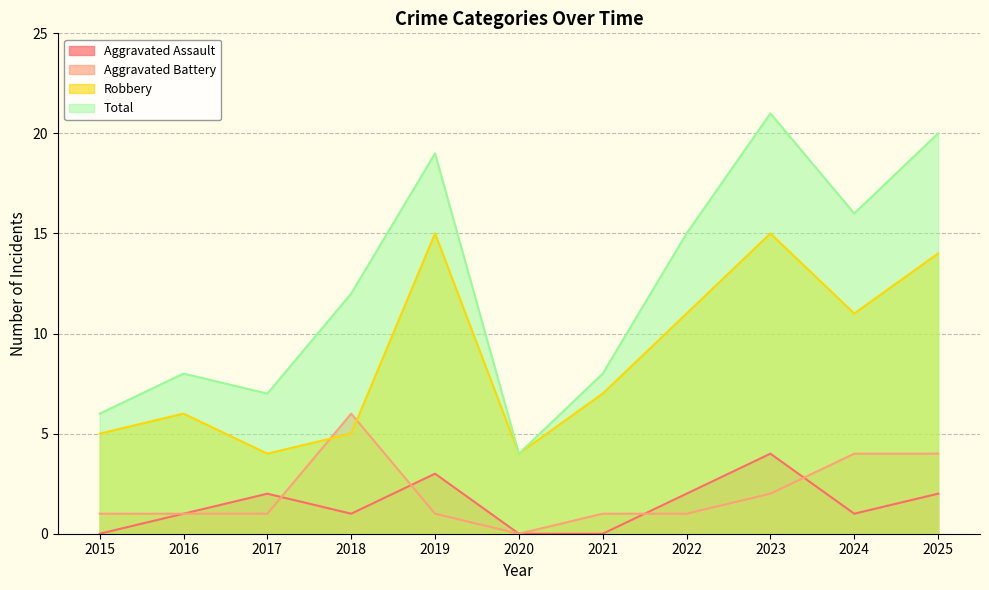

How many interior local peaks does the Aggravated Battery series have?

1